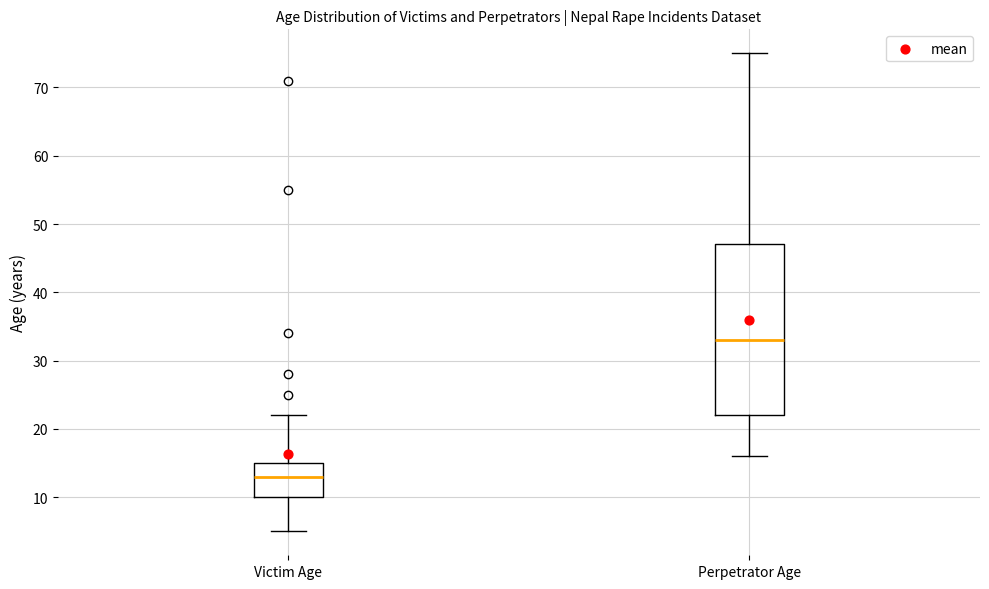

Which box is the tallest, from its lower edge to its upper edge?

Perpetrator Age